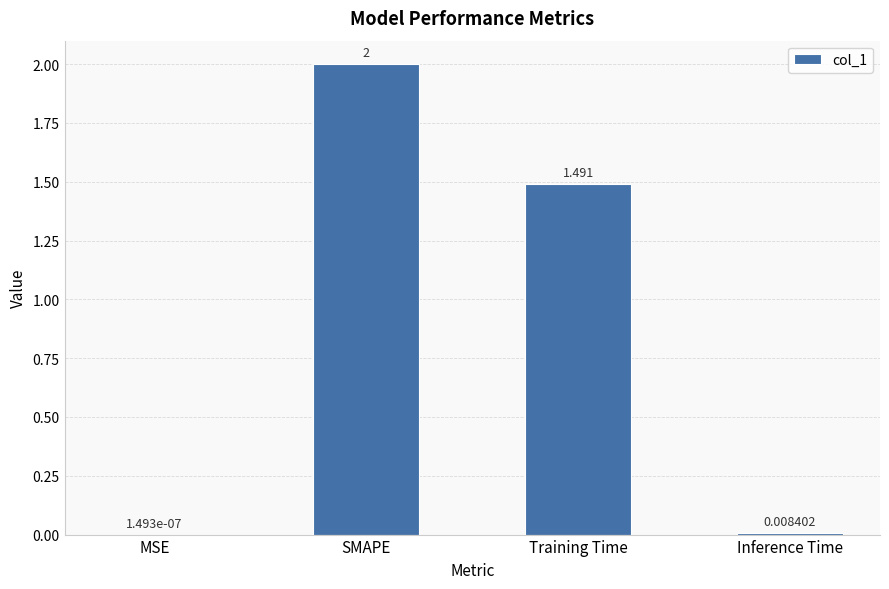

Between Inference Time and Training Time, which is larger?

Training Time